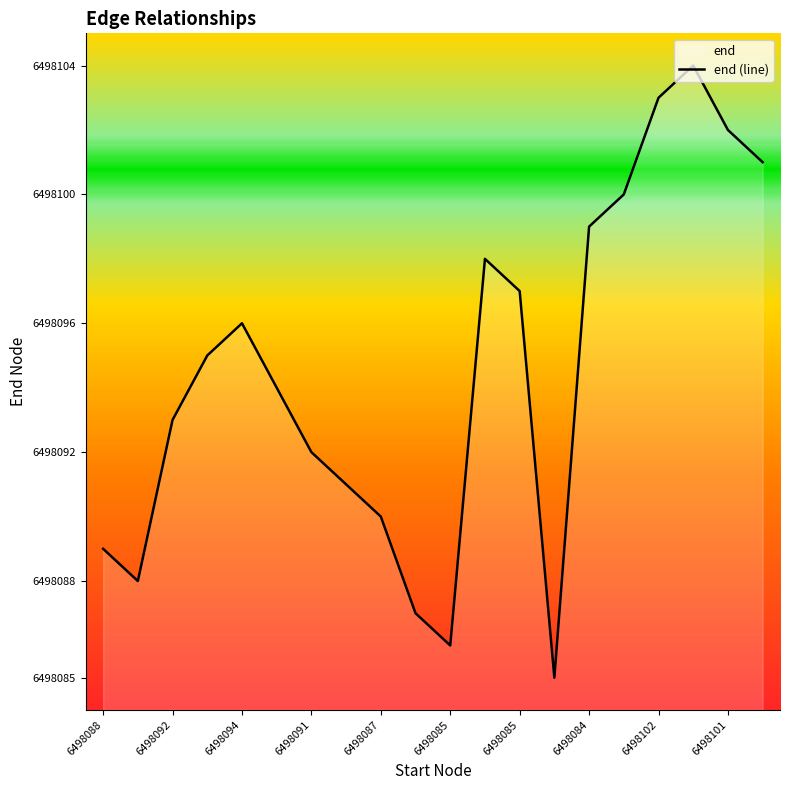

How many series are shown in this chart?

1